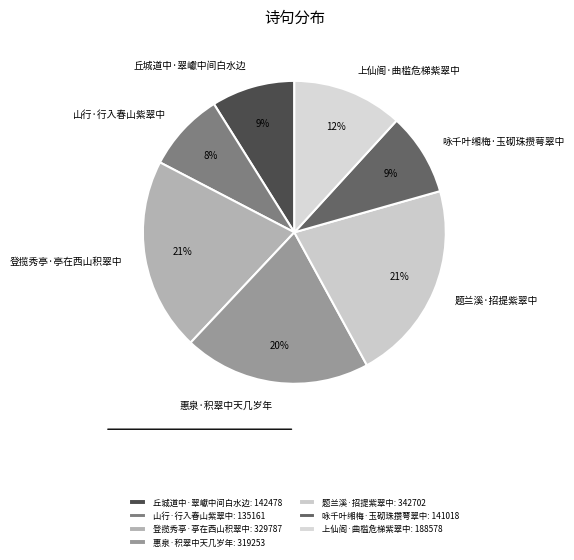

What percentage is the 咏千叶缃梅·玉砌珠攒萼翠中 slice, to the nearest percent?

9%